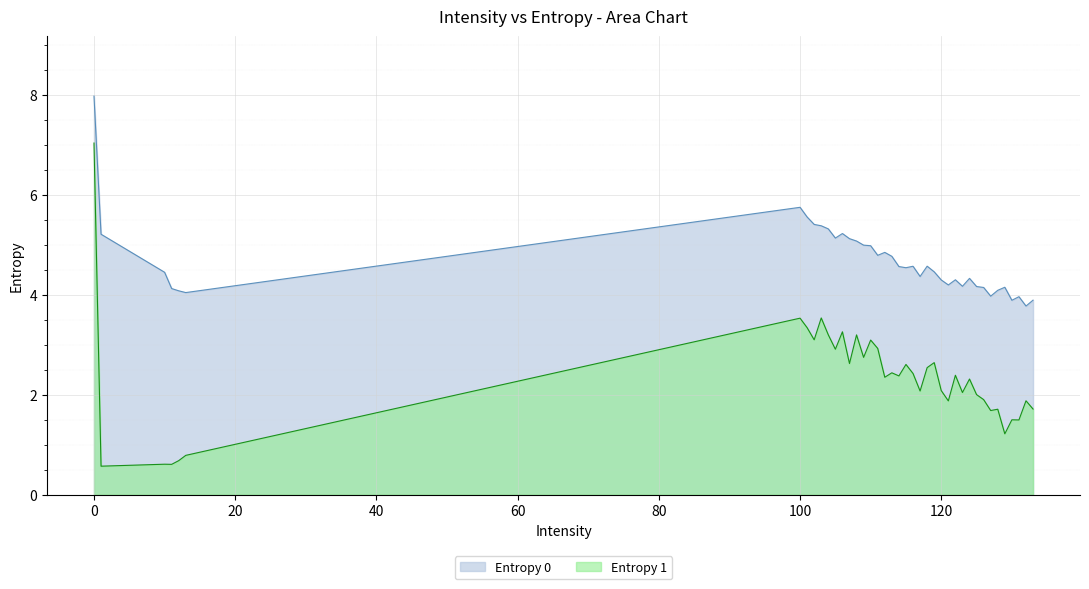

Reading right to left, extract all data points from this chart.

Entropy 0: 133=3.9	132=3.8	131=4.0	130=3.9	129=4.1	128=4.1	127=4.0	126=4.1	125=4.2	124=4.3	123=4.2	122=4.3	121=4.2	120=4.3	119=4.5	118=4.6	117=4.4	116=4.6	115=4.5	114=4.6	113=4.8	112=4.8	111=4.8	110=5.0	109=5.0	108=5.1	107=5.1	106=5.2	105=5.1	104=5.3	103=5.4	102=5.4	101=5.6	100=5.7	13=4.0	12=4.1	11=4.1	10=4.4	1=5.2	0=8.0
Entropy 1: 133=1.7	132=1.9	131=1.5	130=1.5	129=1.2	128=1.7	127=1.7	126=1.9	125=2.0	124=2.3	123=2.0	122=2.4	121=1.9	120=2.1	119=2.6	118=2.5	117=2.1	116=2.4	115=2.6	114=2.4	113=2.4	112=2.3	111=2.9	110=3.1	109=2.7	108=3.2	107=2.6	106=3.3	105=2.9	104=3.2	103=3.5	102=3.1	101=3.3	100=3.5	13=0.8	12=0.7	11=0.6	10=0.6	1=0.6	0=7.0